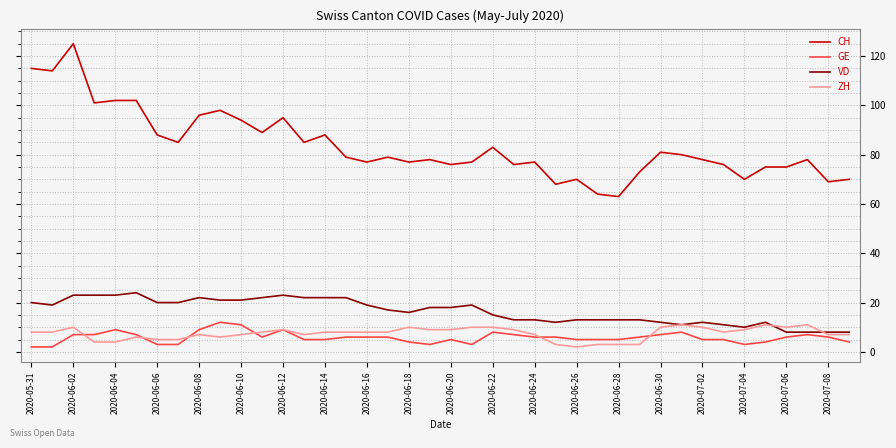

Which series has the widest spread of values?

CH